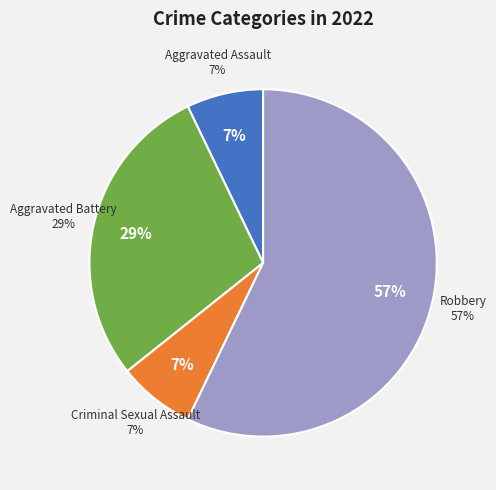

Count the number of slices in the pie.

4